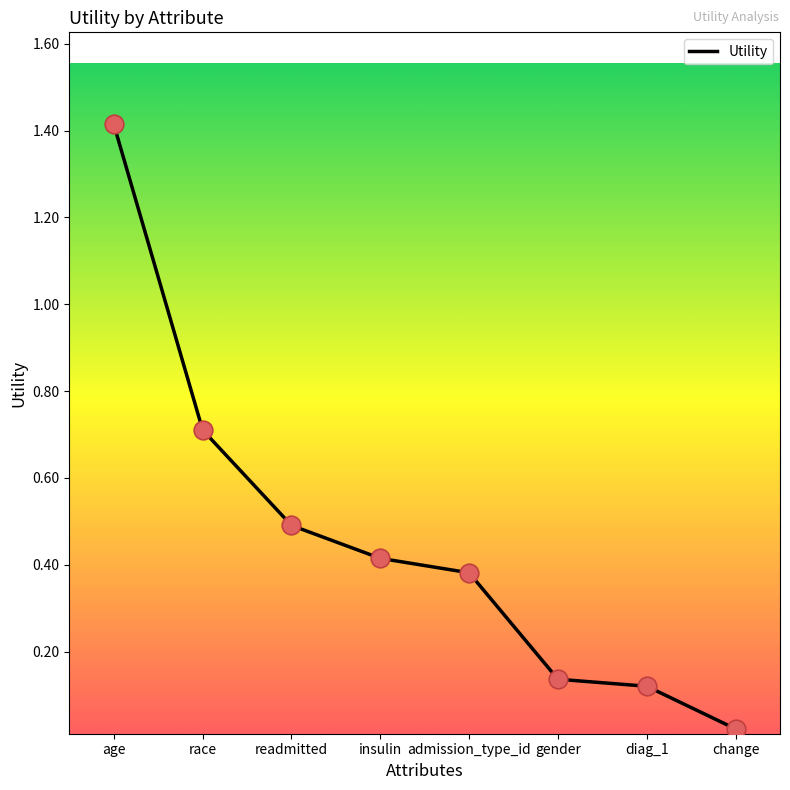

Which has a higher value, race or gender?

race